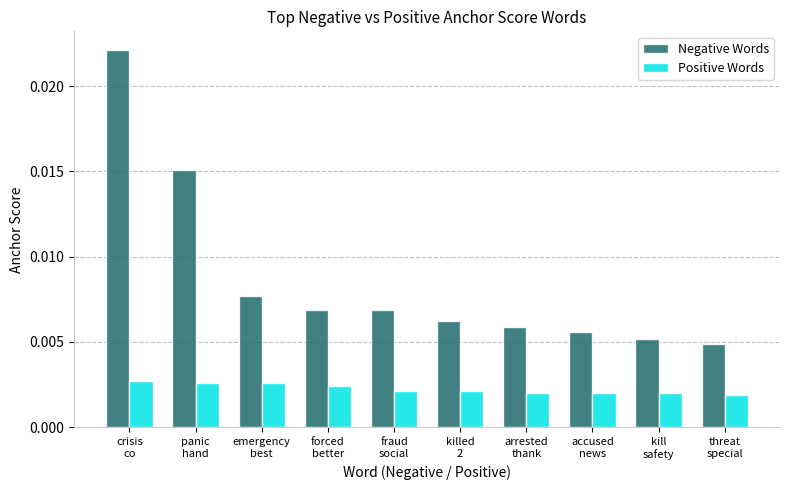

What position from the left is emergency
best?

3